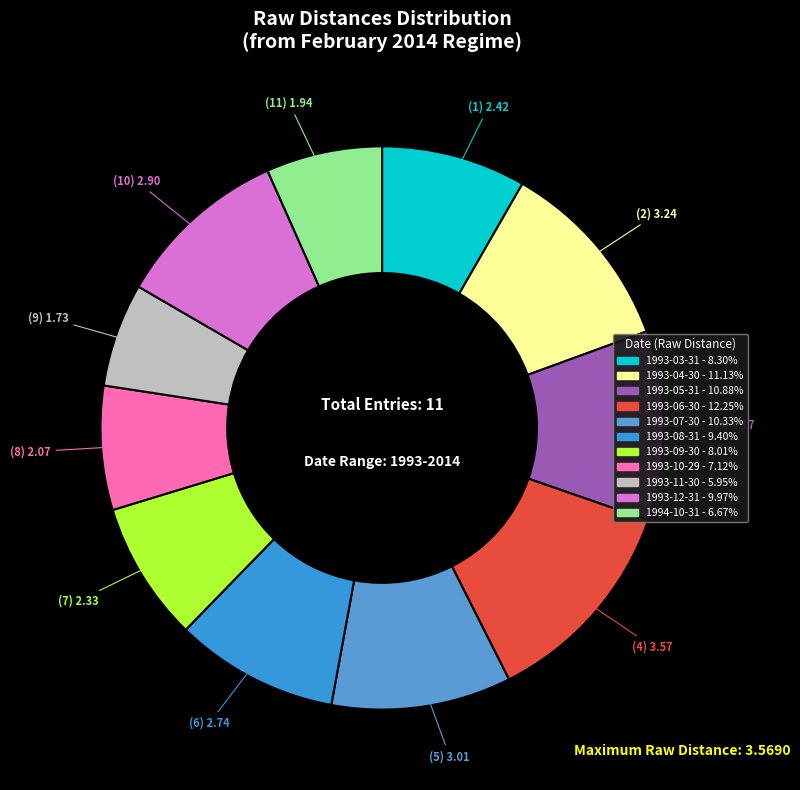

Is the sum of 1993-11-30 and 1994-10-31 greater than half?

No